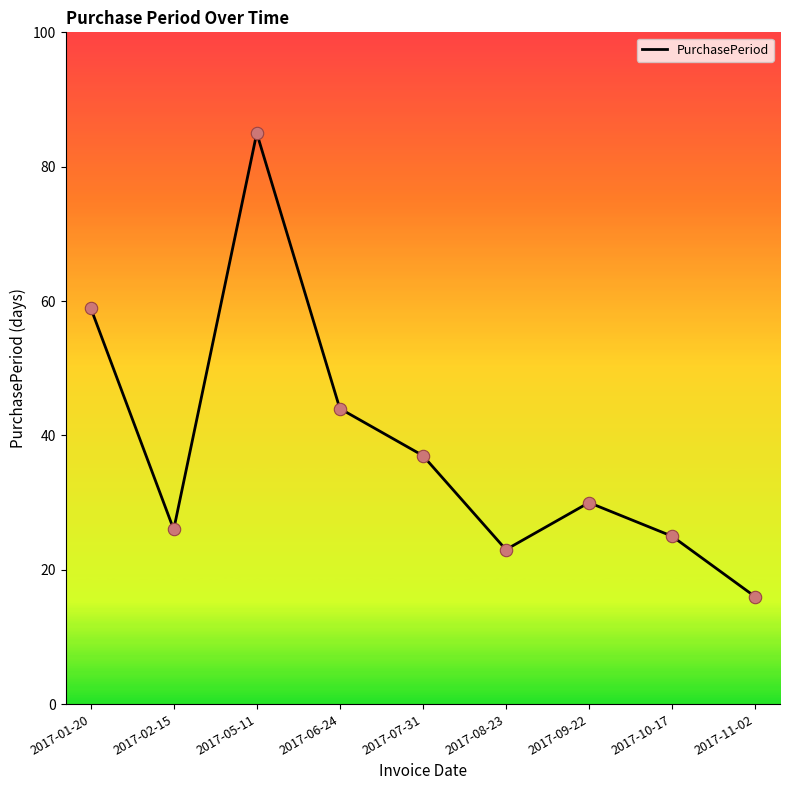

What is the change in value from 2017-02-15 to 2017-05-11?

+59